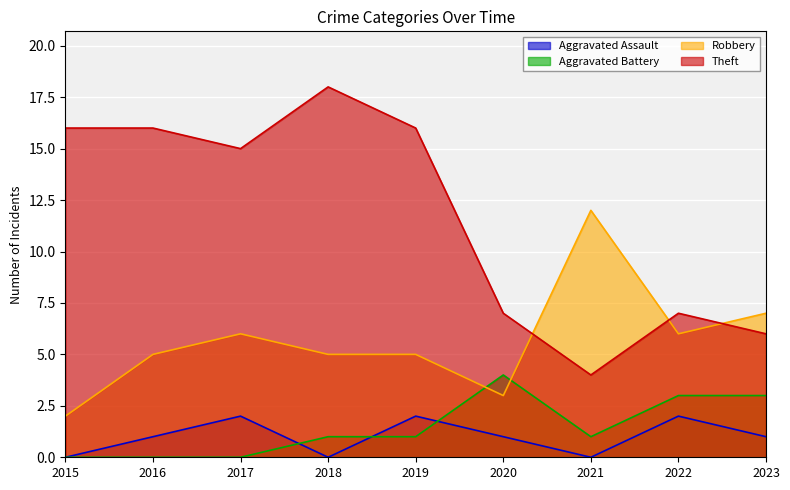

True or false: Theft has more than 2 interior local peaks.

False